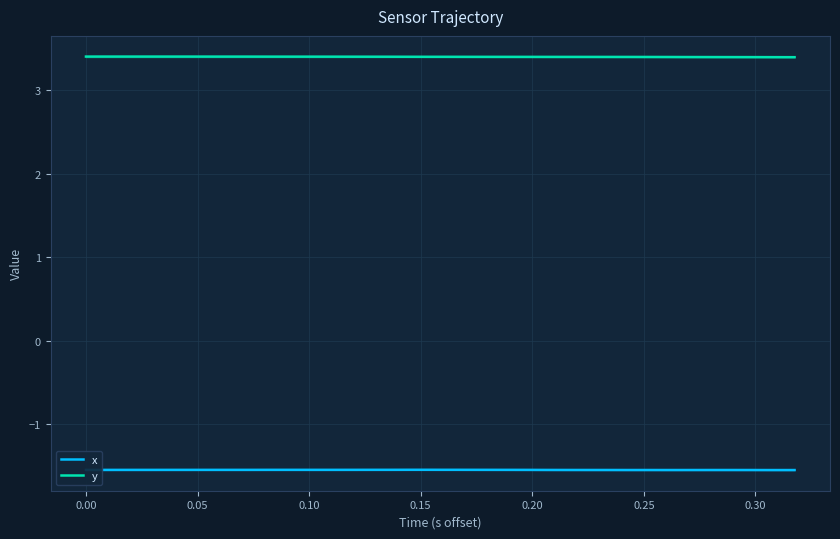

Which series has the largest total across all categories?

y